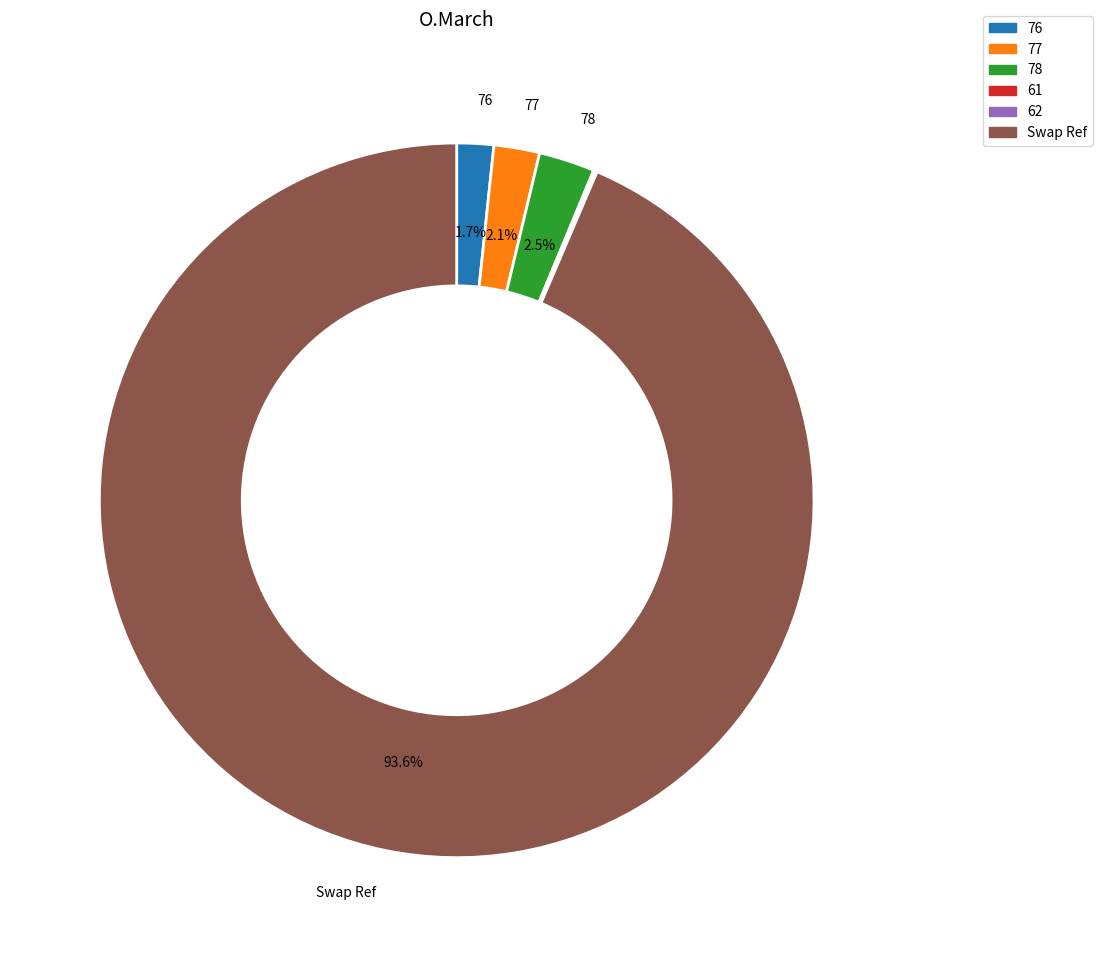

Which slice is the largest?

Swap Ref